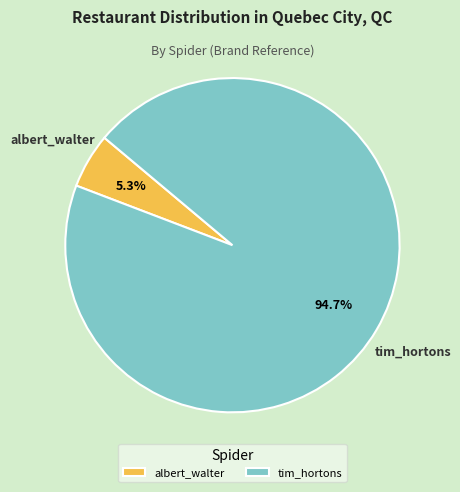

Which slice is the largest?

tim_hortons